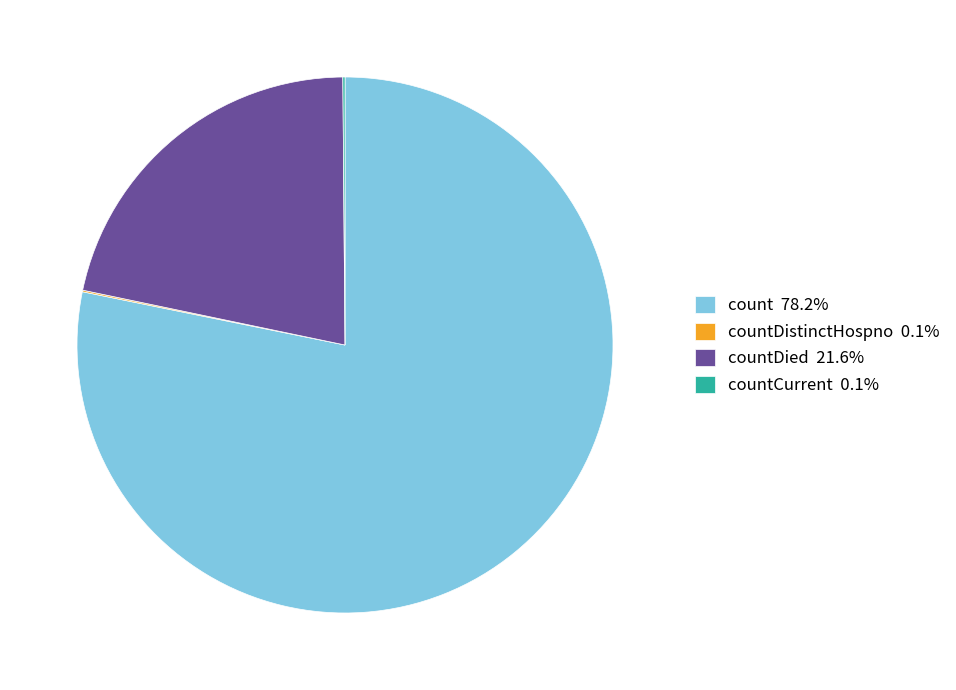

Is the sum of count 78.2% and countDied 21.6% greater than half?

Yes